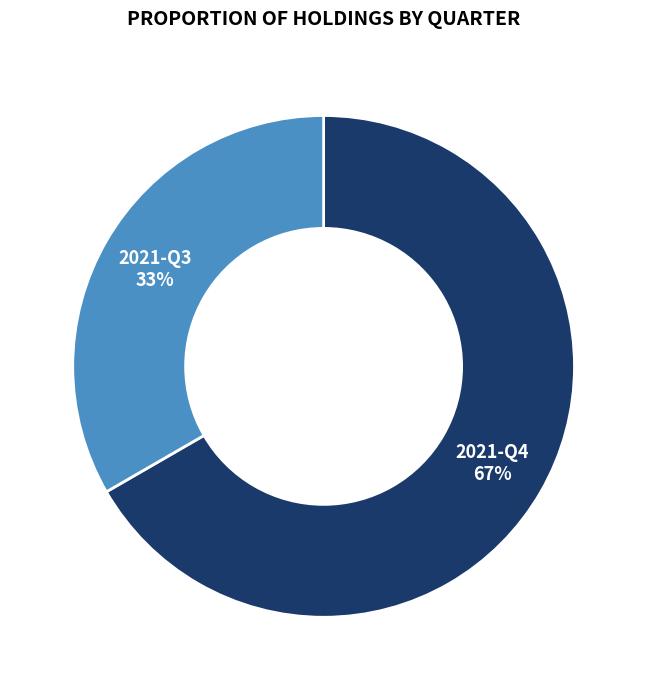

Approximately how many times larger is the value at 2021-Q3 compared to 2021-Q4?

0.5